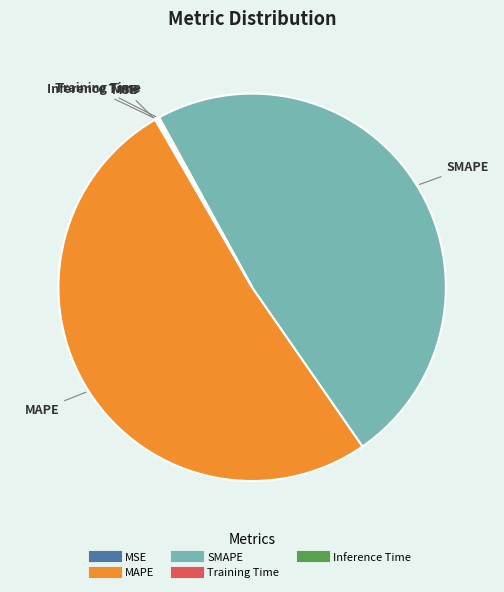

Which slice is the largest?

MAPE